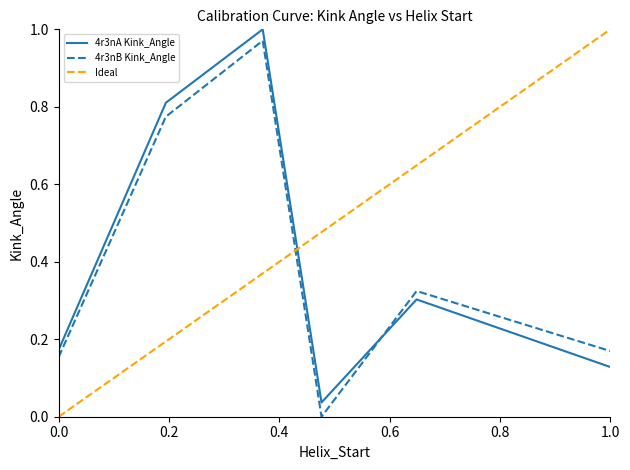

List the series in order of their overall mean, highest first.

4r3nA Kink_Angle, 4r3nB Kink_Angle